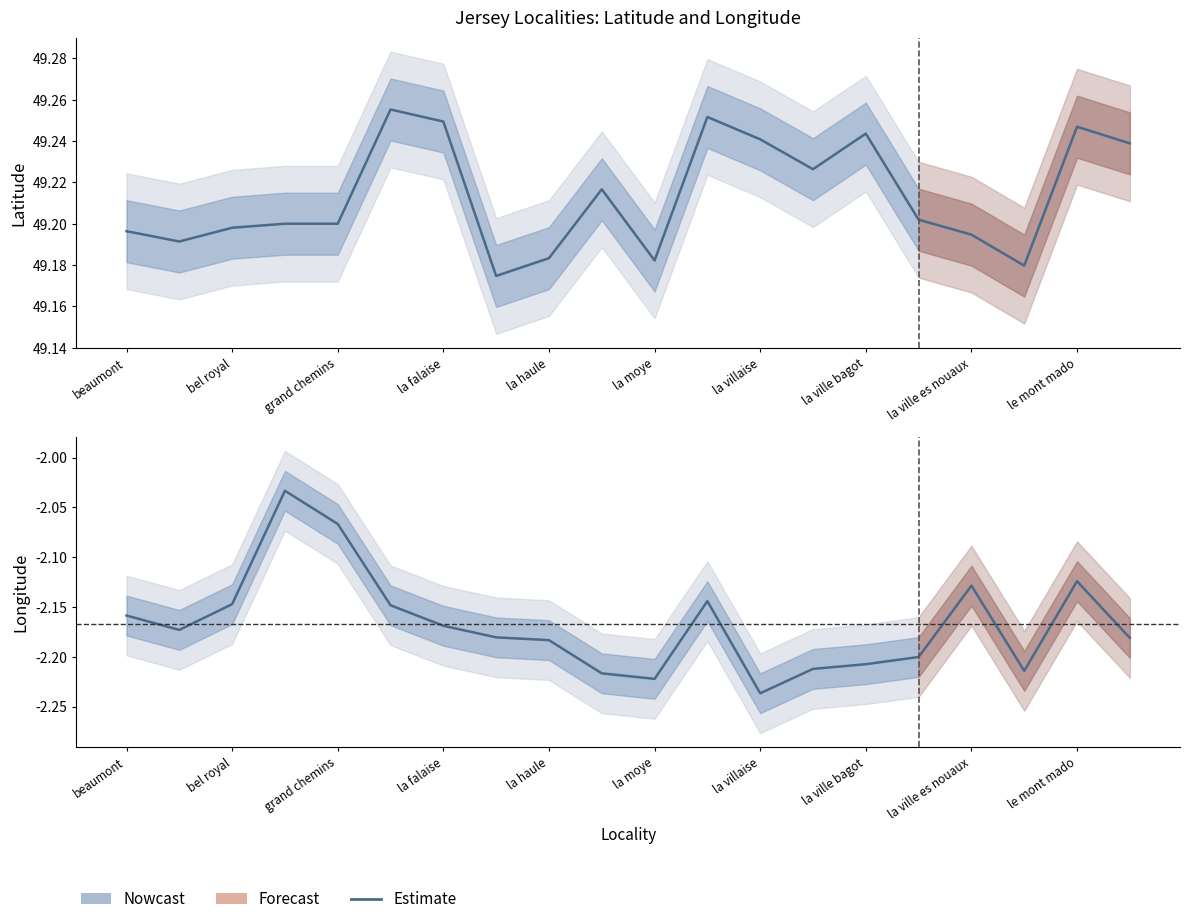

What is the value of the Latitude (Nowcast) point at the 17th from the left?

49.2